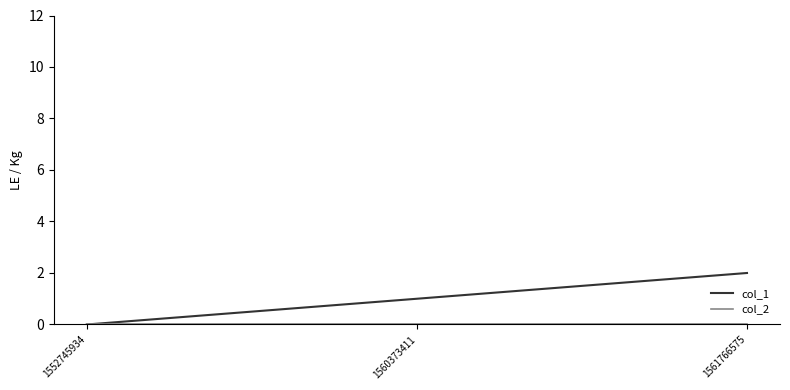

What is the total value across all series at 1561766575?

2